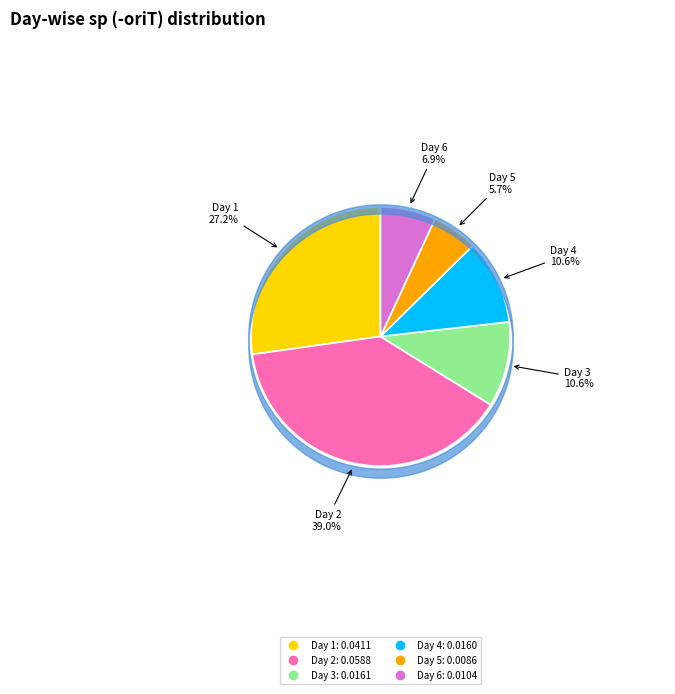

Which slice is the largest?

Day 2